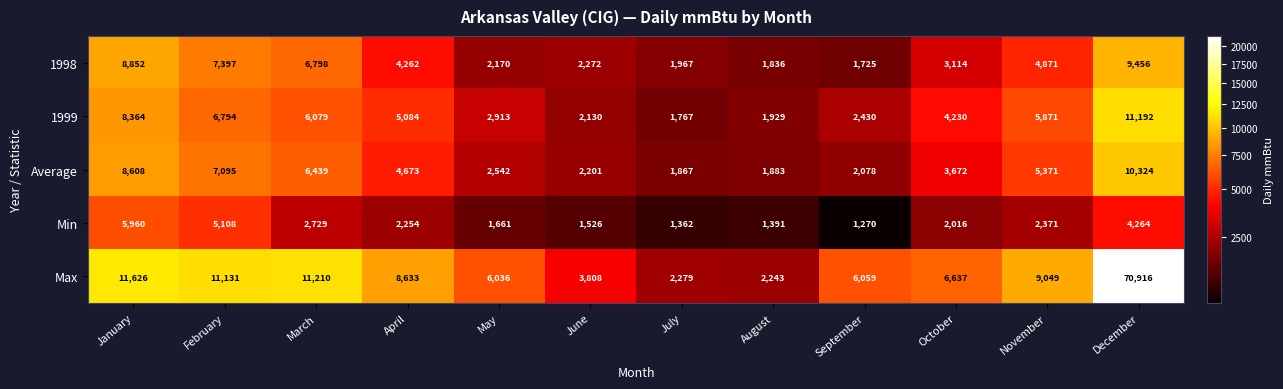

At January, list the series in order from smallest to largest.

Min, 1999, Average, 1998, Max